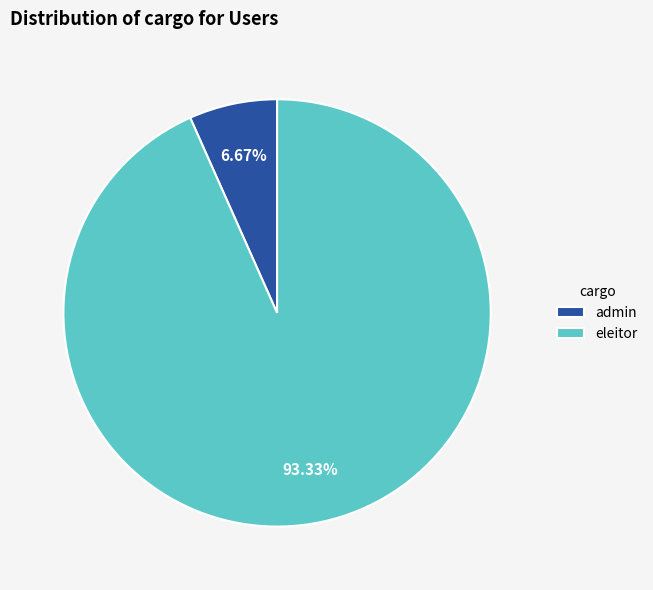

Is there any slice that represents more than half of the pie?

Yes